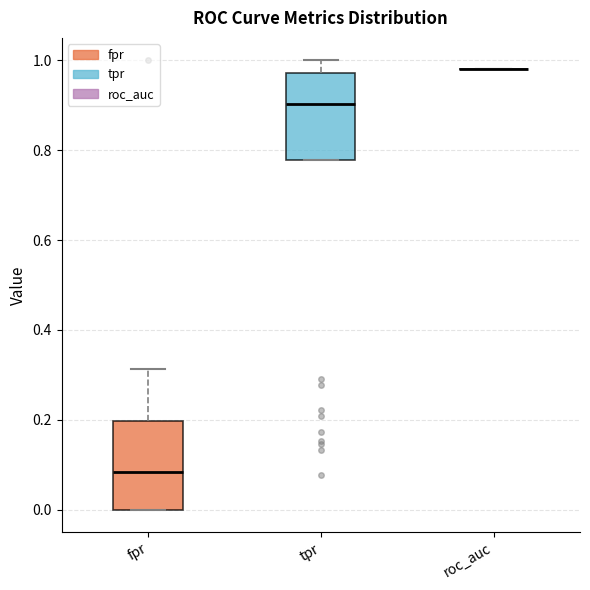

Reading left to right, transcribe this box plot: for each box, give where its median line is, the range the box spans, and where its two whiskers end, as read against the y-axis. The values are not printed on the chart, so give them approximately, as read against the axis.

fpr: median 0.08, box 0.00 to 0.20, whiskers 0.00 to 0.32
tpr: median 0.90, box 0.78 to 0.98, whiskers 0.78 to 1.00
roc_auc: box collapsed to a line at 0.98, whiskers 0.98 to 0.98